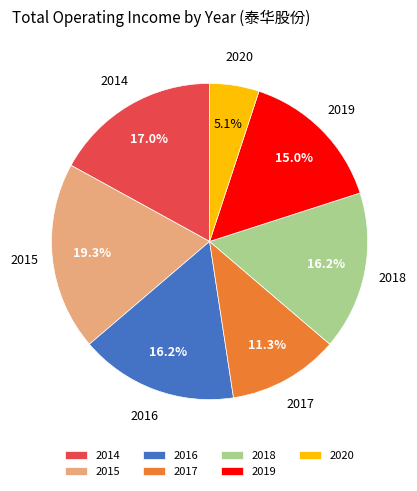

Is the sum of 2017 and 2015 greater than half?

No